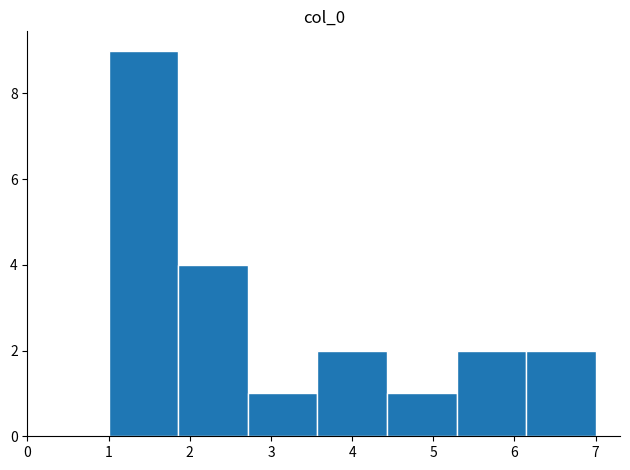

Reading left to right, transcribe this chart: for each bar, give the range it covers on the x-axis and its height. Neither the bar edges nor the heights are printed on the chart, so give them approximately, as read against the axes.

1.0 to 1.9: 9
1.9 to 2.7: 4
2.7 to 3.6: 1
3.6 to 4.4: 2
4.4 to 5.3: 1
5.3 to 6.1: 2
6.1 to 7.0: 2